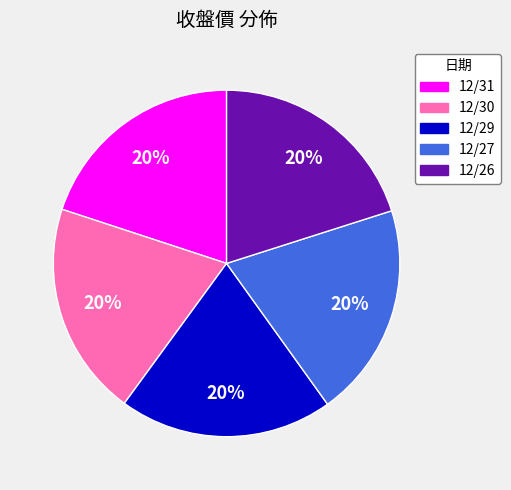

What percentage is the 12/27 slice, to the nearest percent?

20%